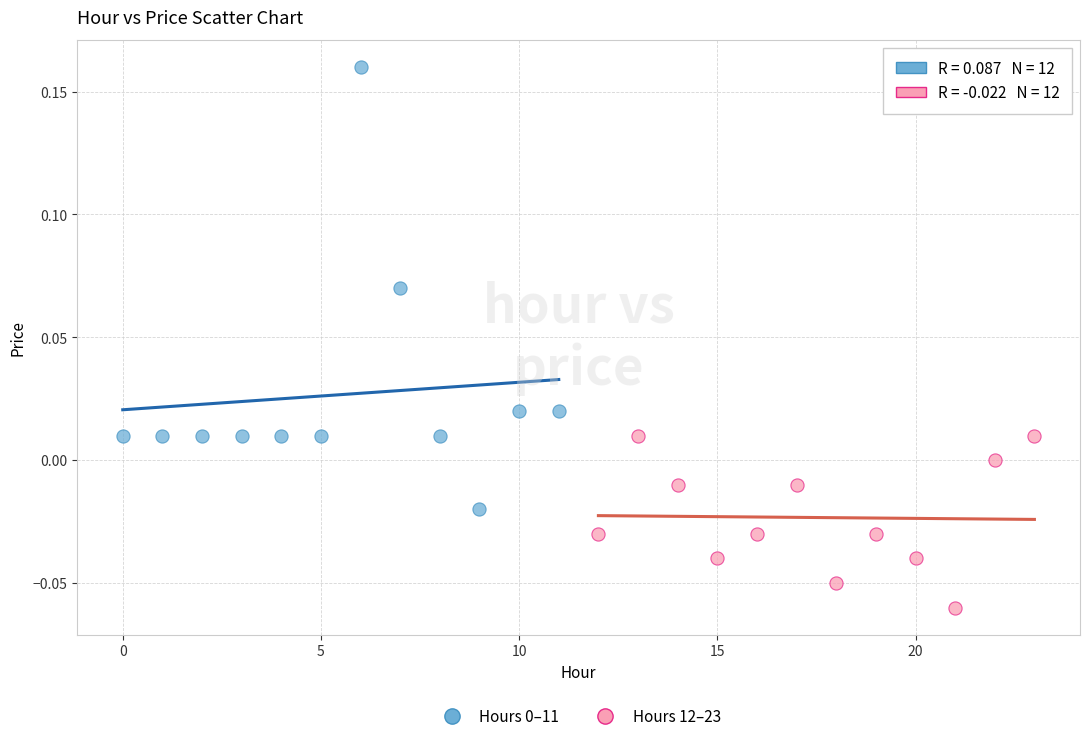

Which series contains the lowest Y value?

Hours 12–23